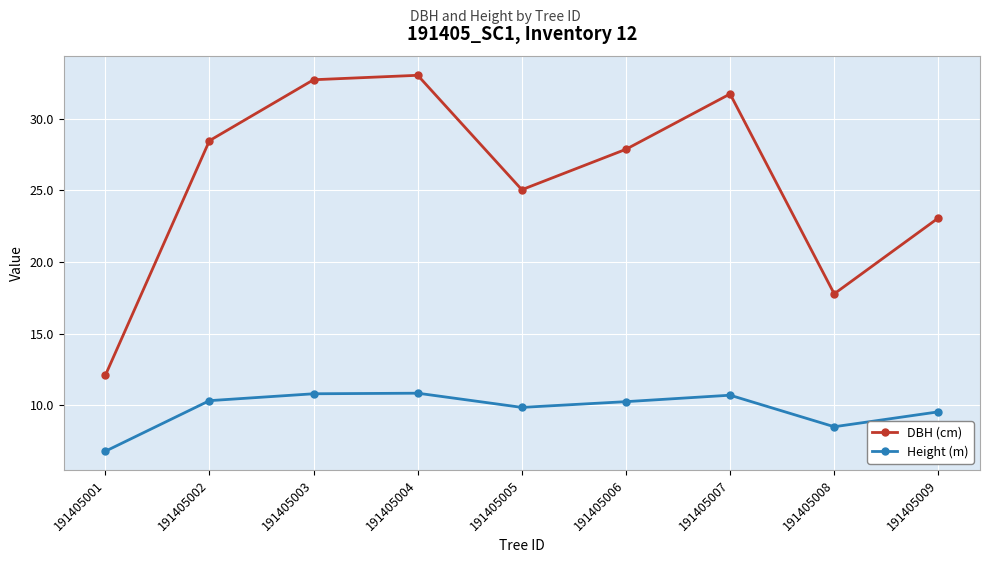

Where is the first local minimum for DBH (cm)?

191405005